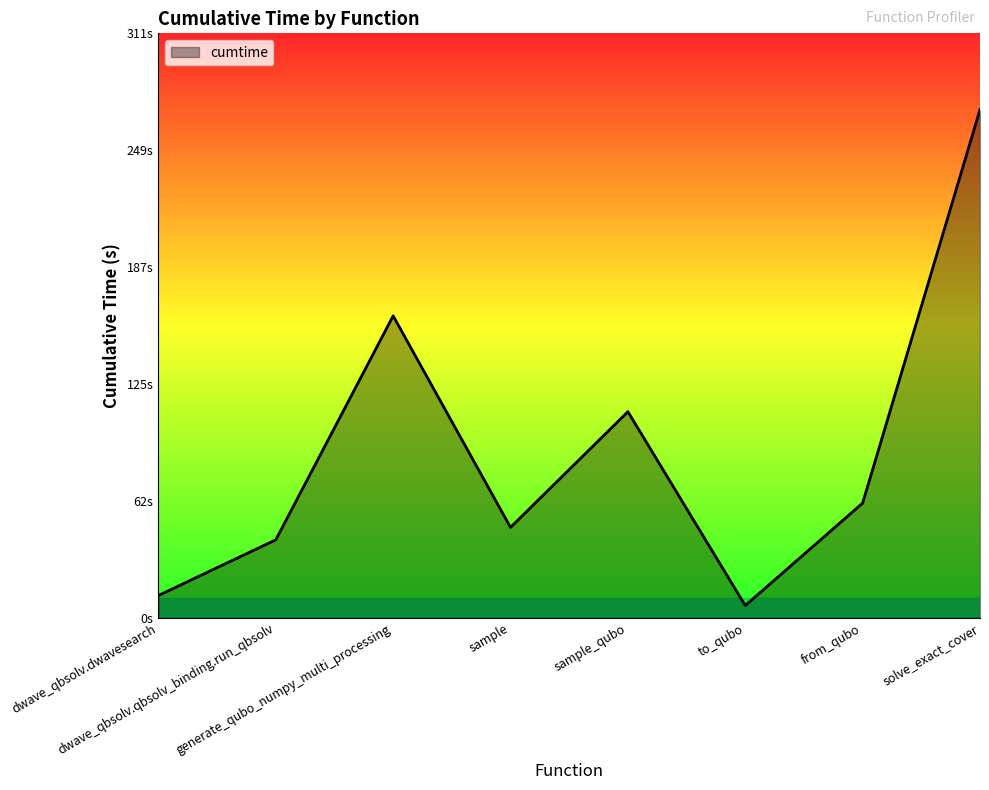

Does the chart display data point markers on the line(s)?

No